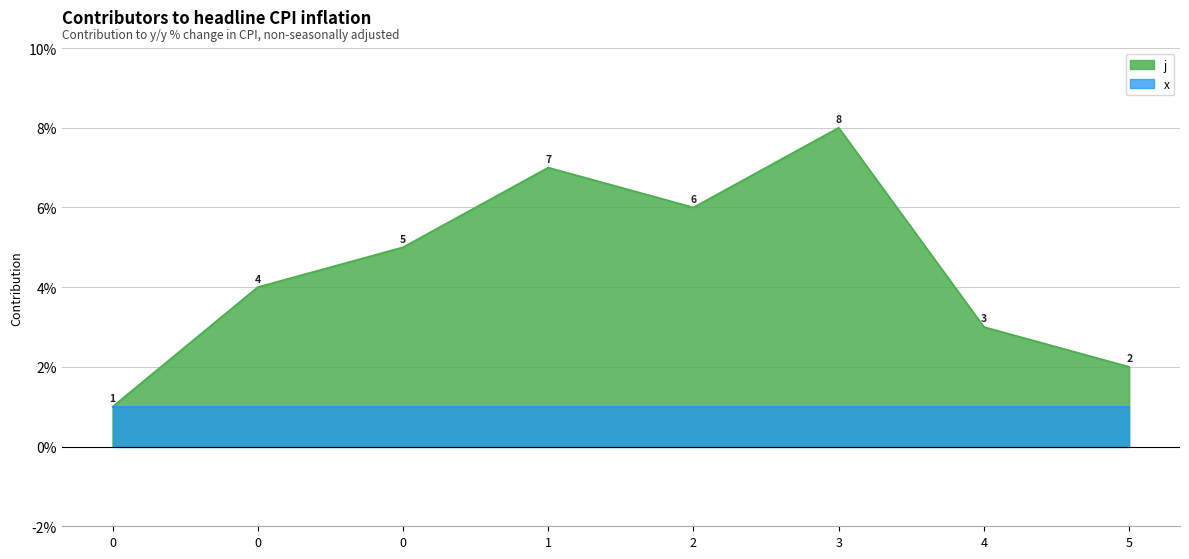

List the labels in order of value, largest first.

3, 1, 2, 0, 0, 4, 5, 0